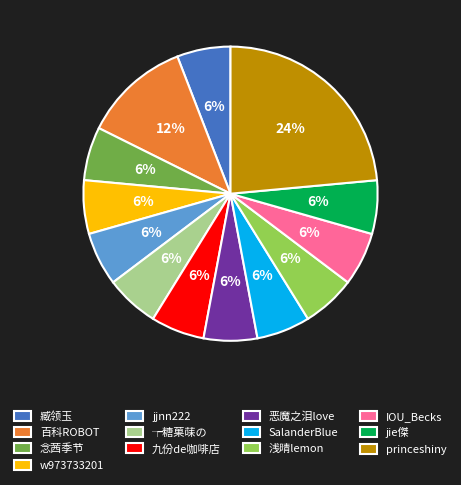

Which slice is the largest?

princeshiny